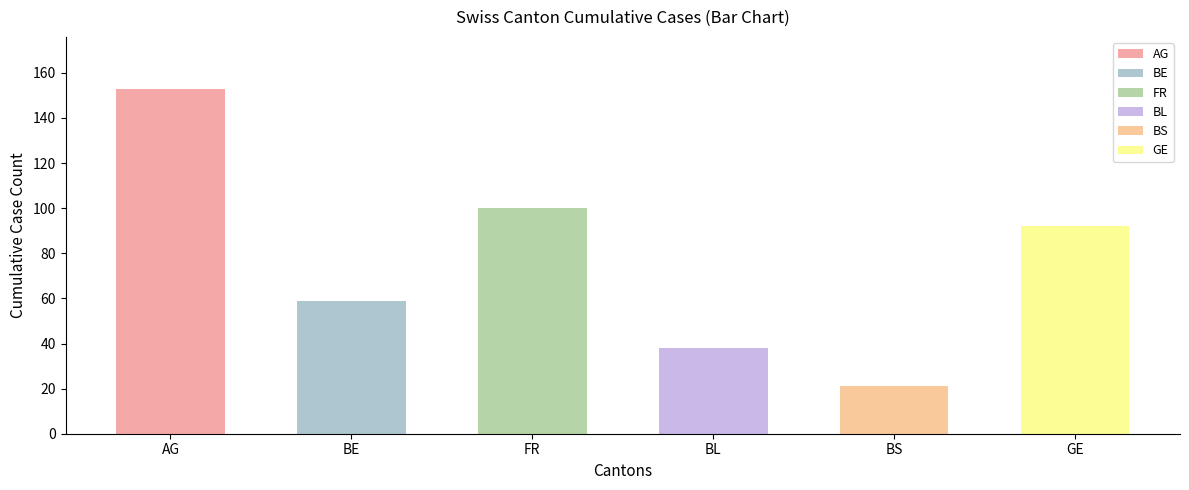

Which series has the largest range (max minus min)?

AG